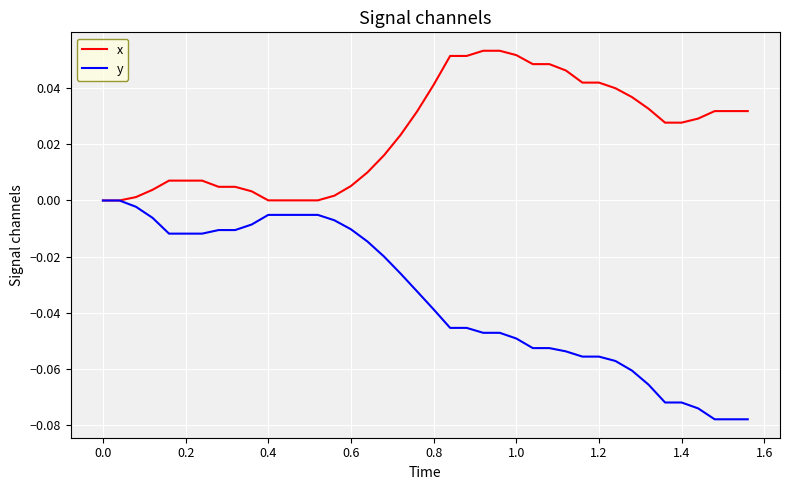

Rank the series by their maximum value, from lowest to highest.

y, x